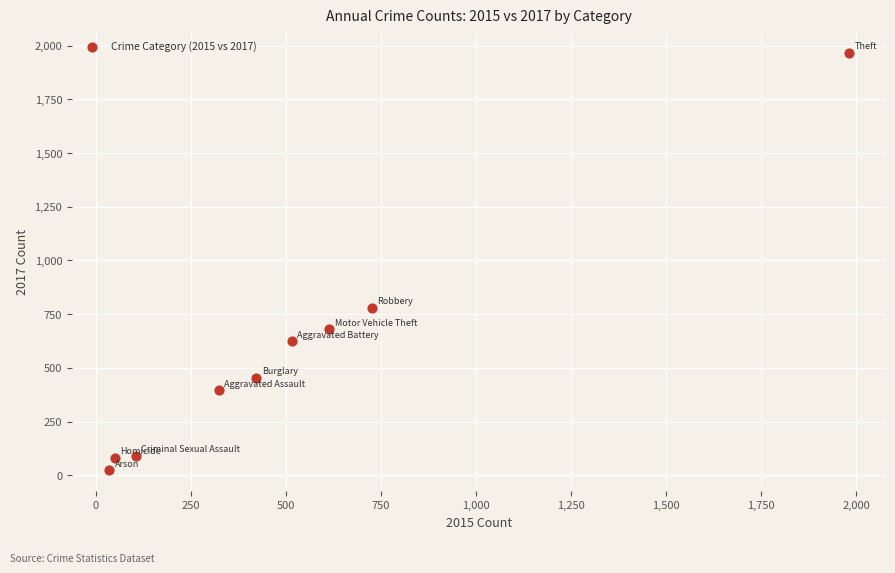

What Y value in the scatter plot is closest to 995?

780